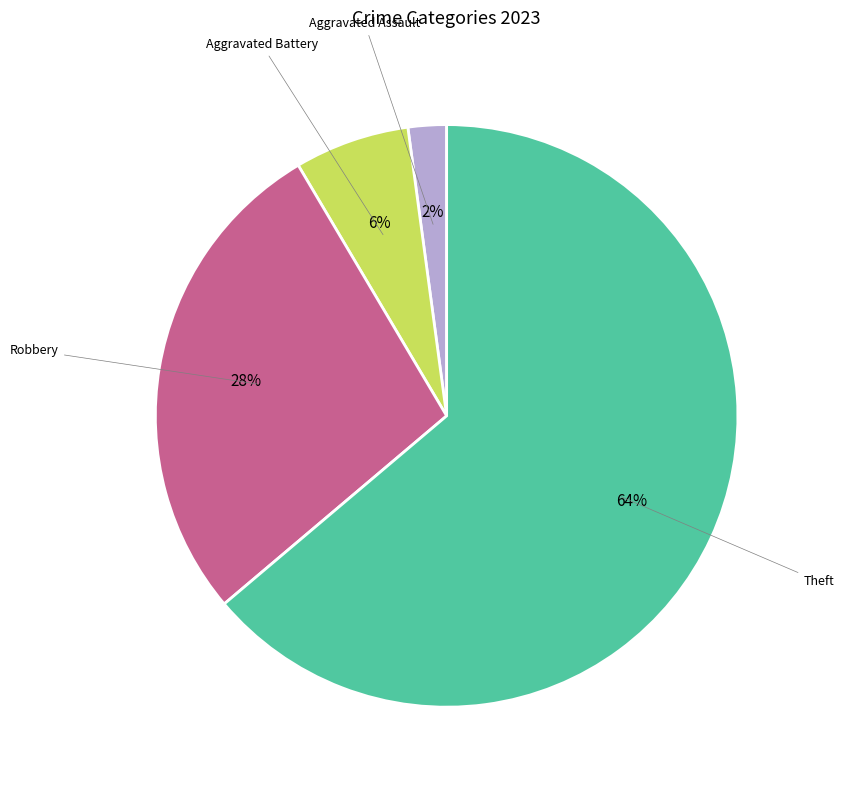

To the nearest percent, what is the average slice percentage?

25%